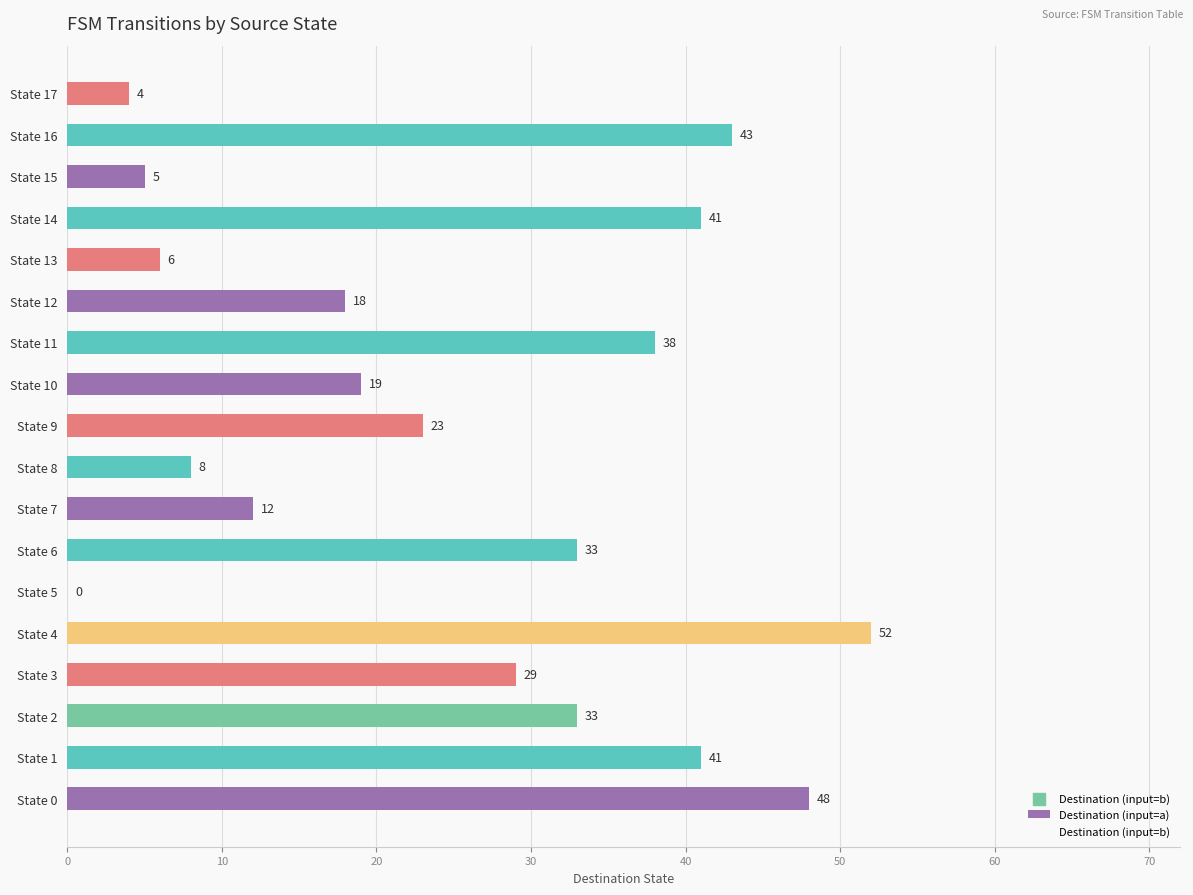

Which has a higher value, State 3 or State 15?

State 3